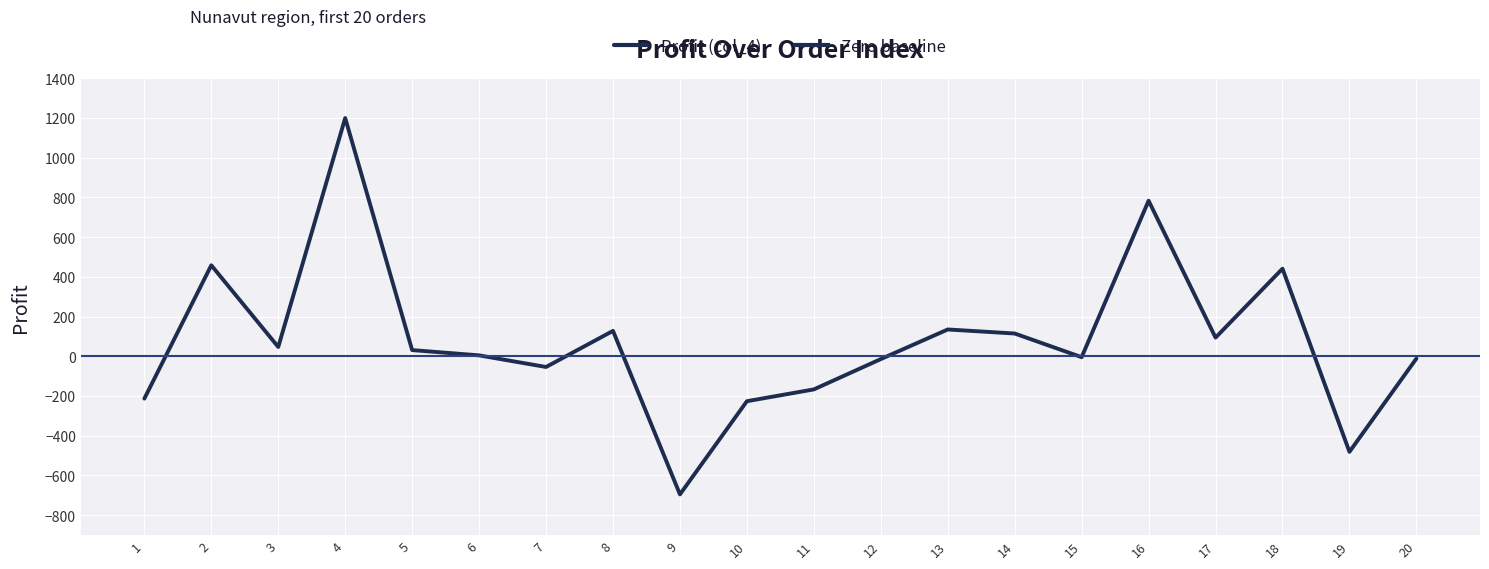

What is the sum of the values at 11 and 5?

-135.9